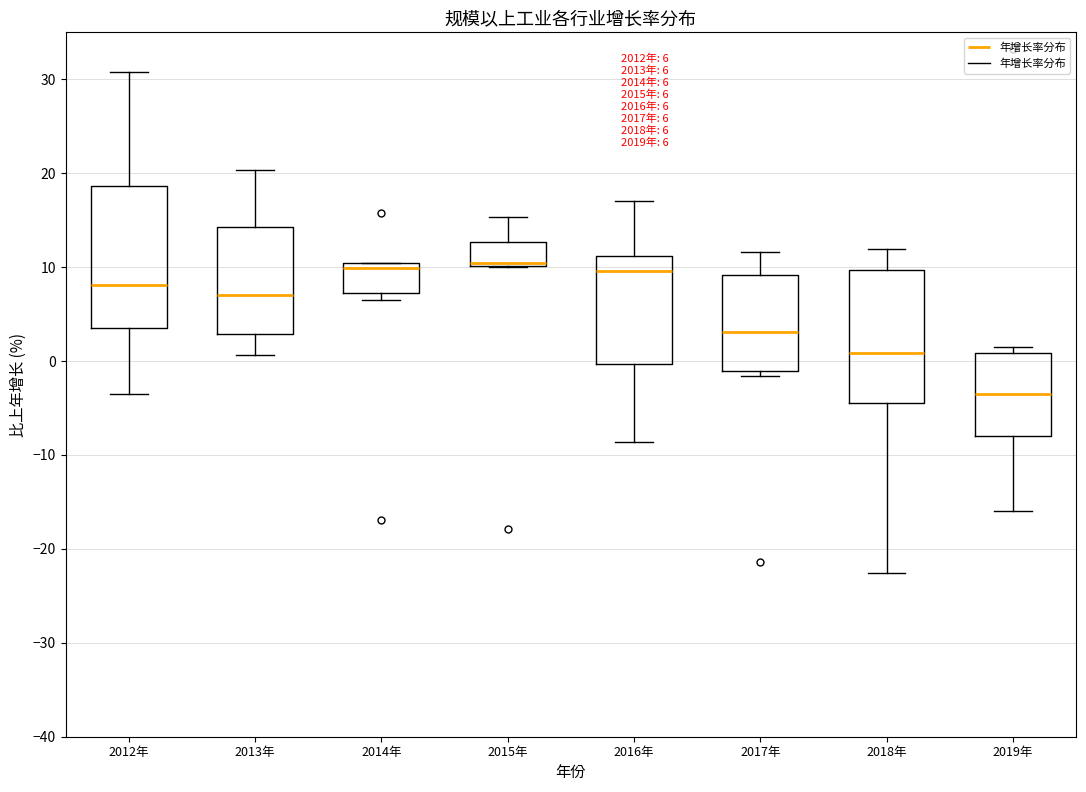

Comparing the boxes themselves (not the whiskers), which one is the tallest?

2012年